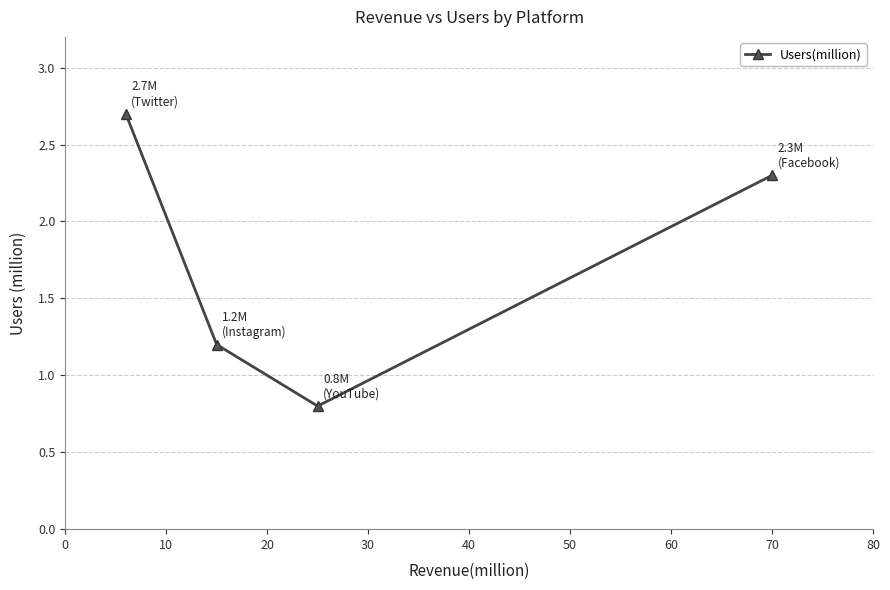

What is the minimum value shown in the chart?

0.8